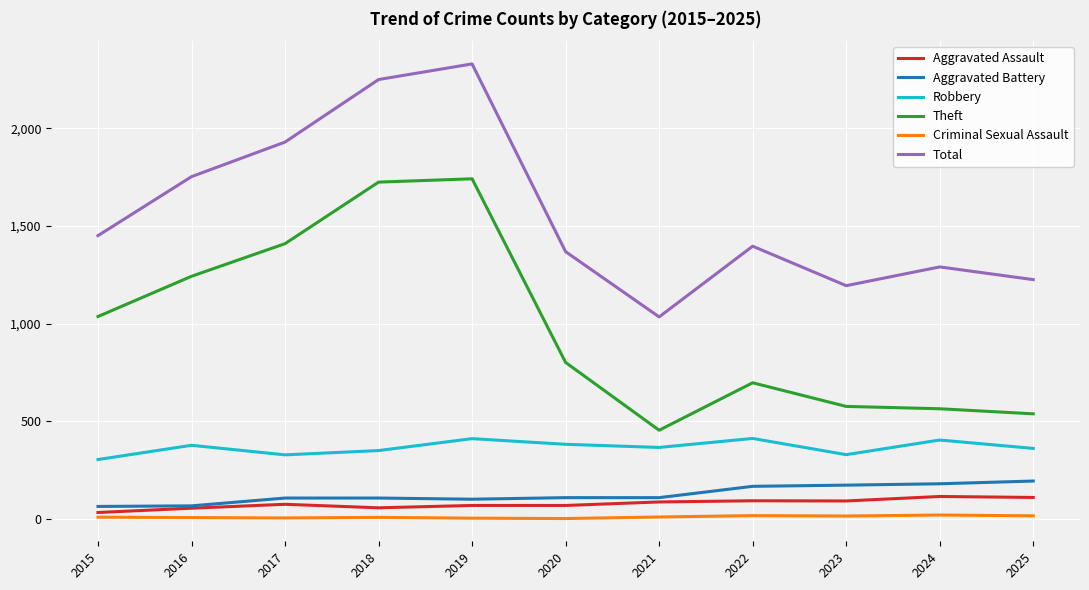

Rank the categories by Total value from lowest to highest.

2021, 2023, 2025, 2024, 2020, 2022, 2015, 2016, 2017, 2018, 2019